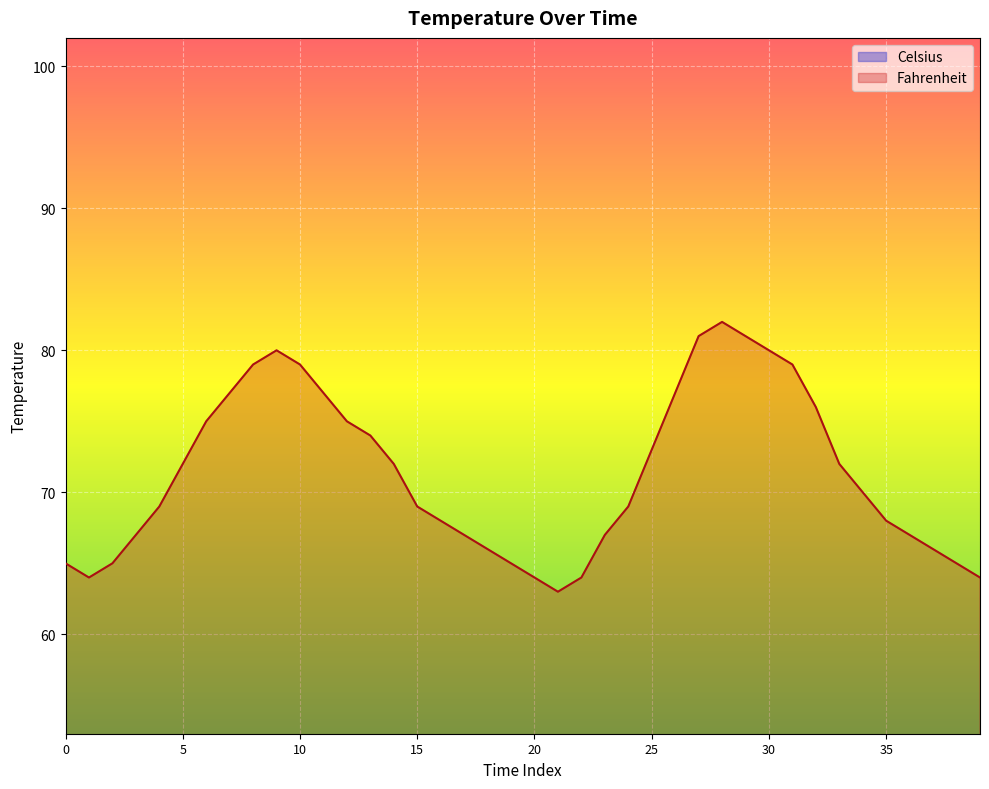

What is the average value of the Fahrenheit series?

71